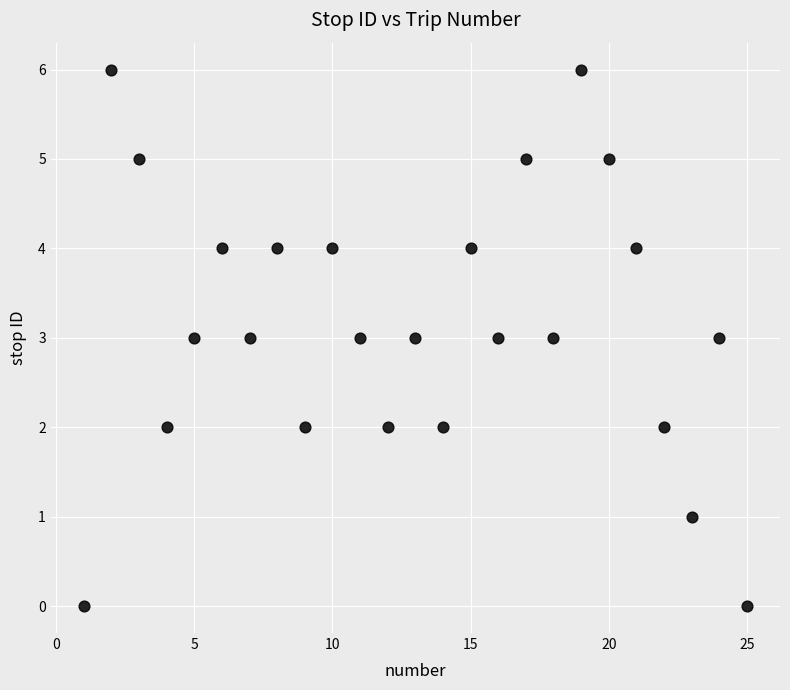

What is the range of X values (max minus min)?

24